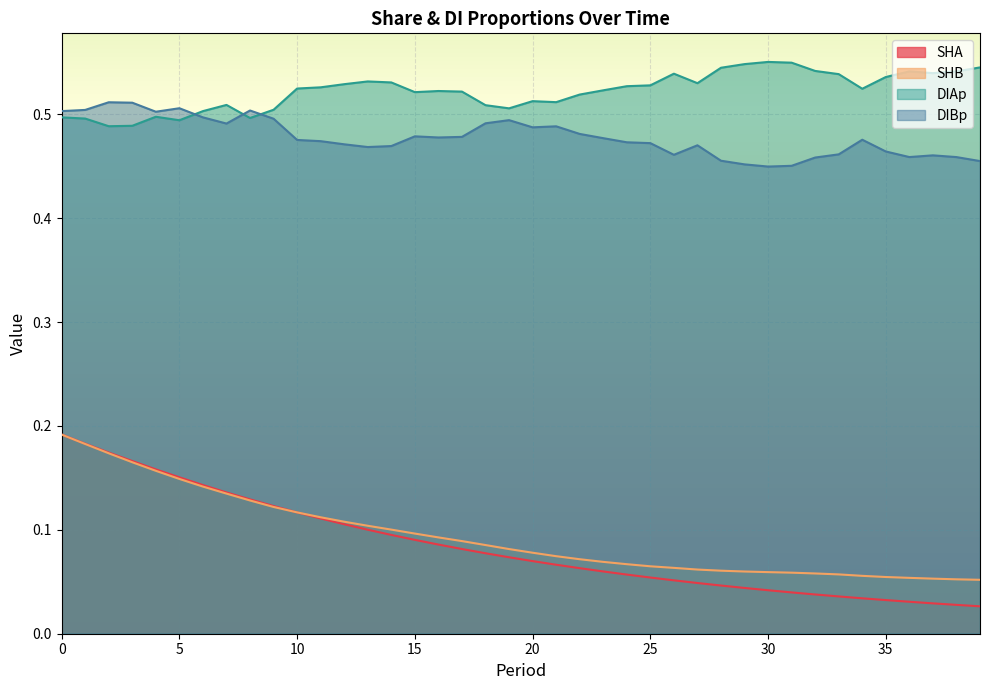

Read the DIBp value at 20.

0.5